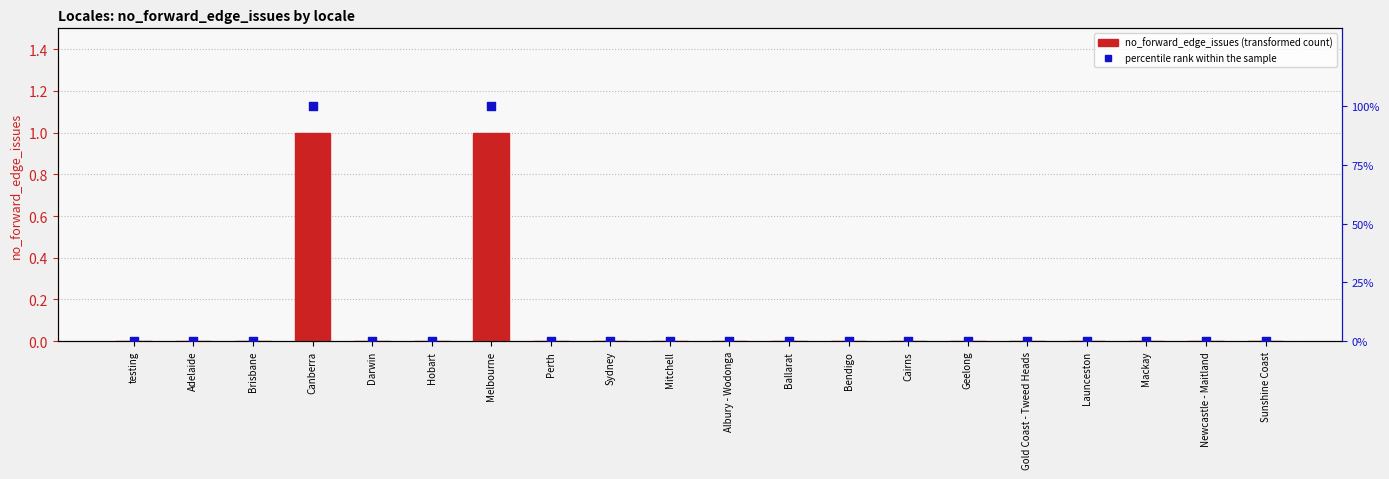

Is the value of percentile rank within sample at Brisbane greater than the value of no_forward_edge_issues at Brisbane?

No